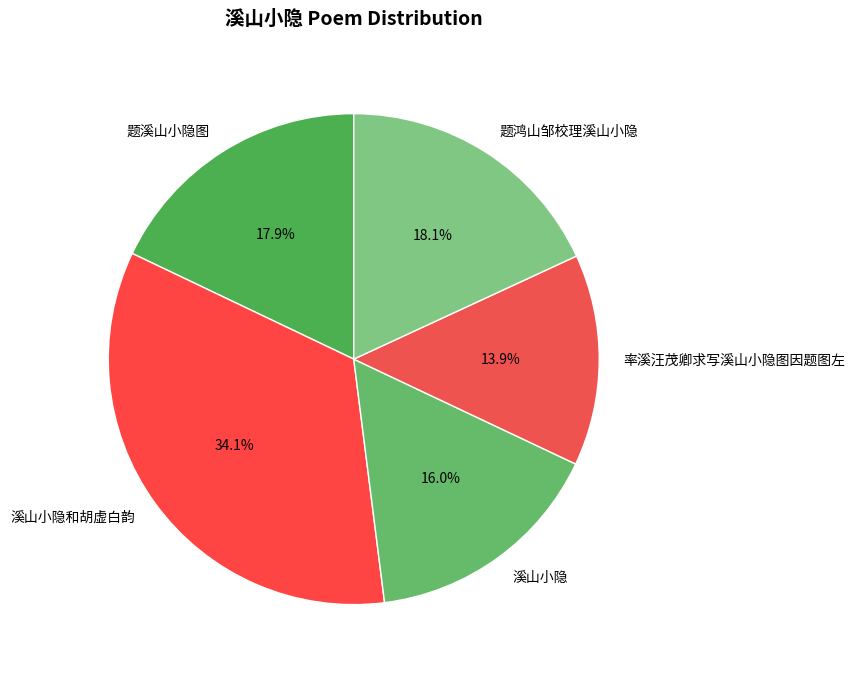

Is there a majority slice in this chart?

No